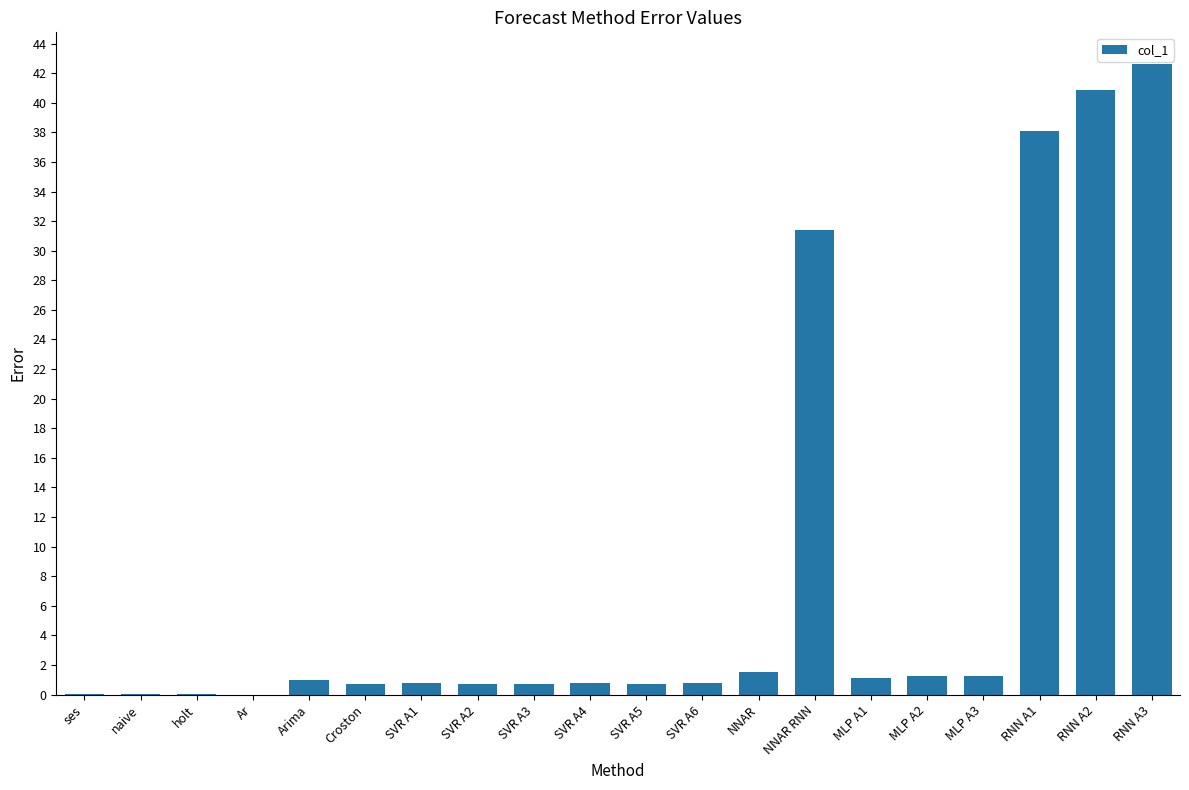

Is it true that the value at NNAR RNN is 18.5?

False